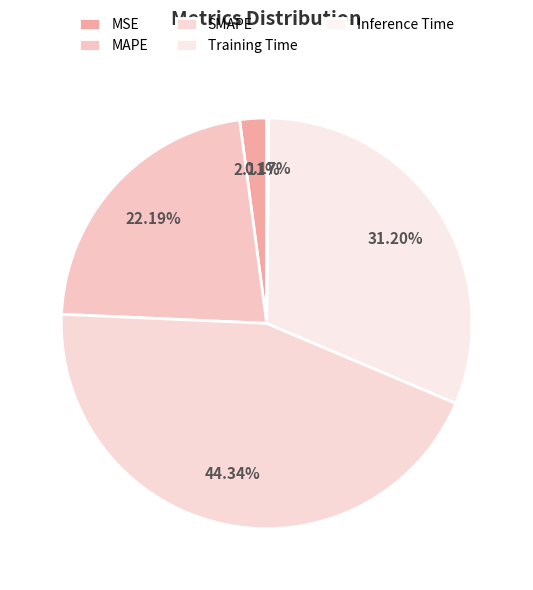

How many slices are in this pie chart?

5